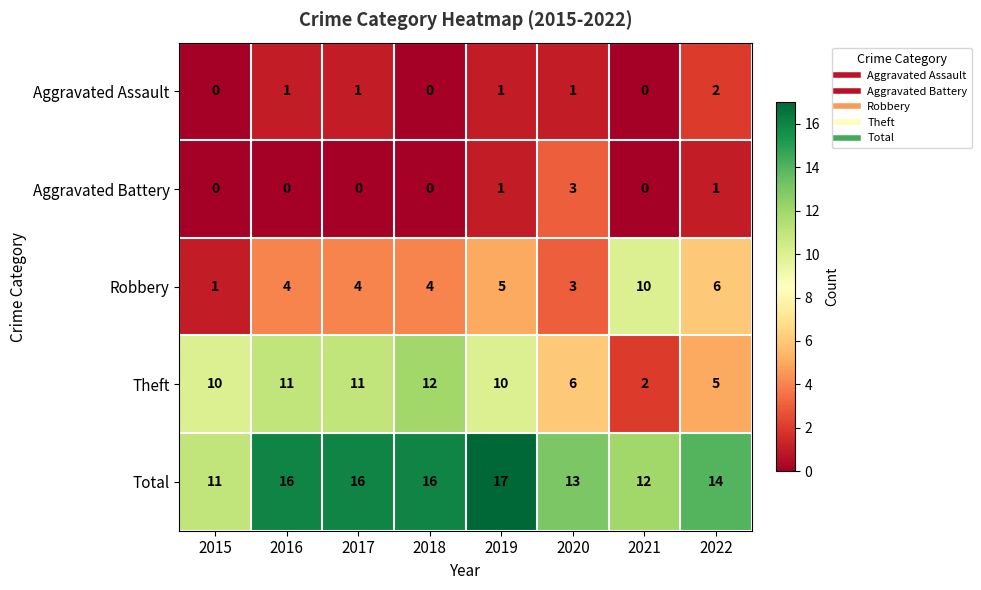

Which series has the widest spread of values?

Theft